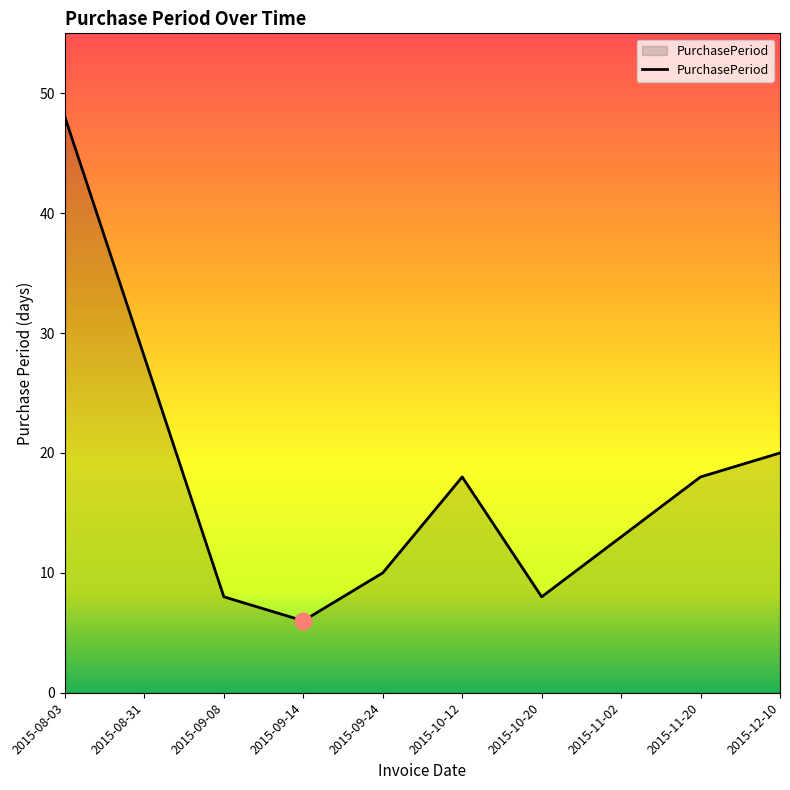

Where is the first local minimum?

2015-09-14